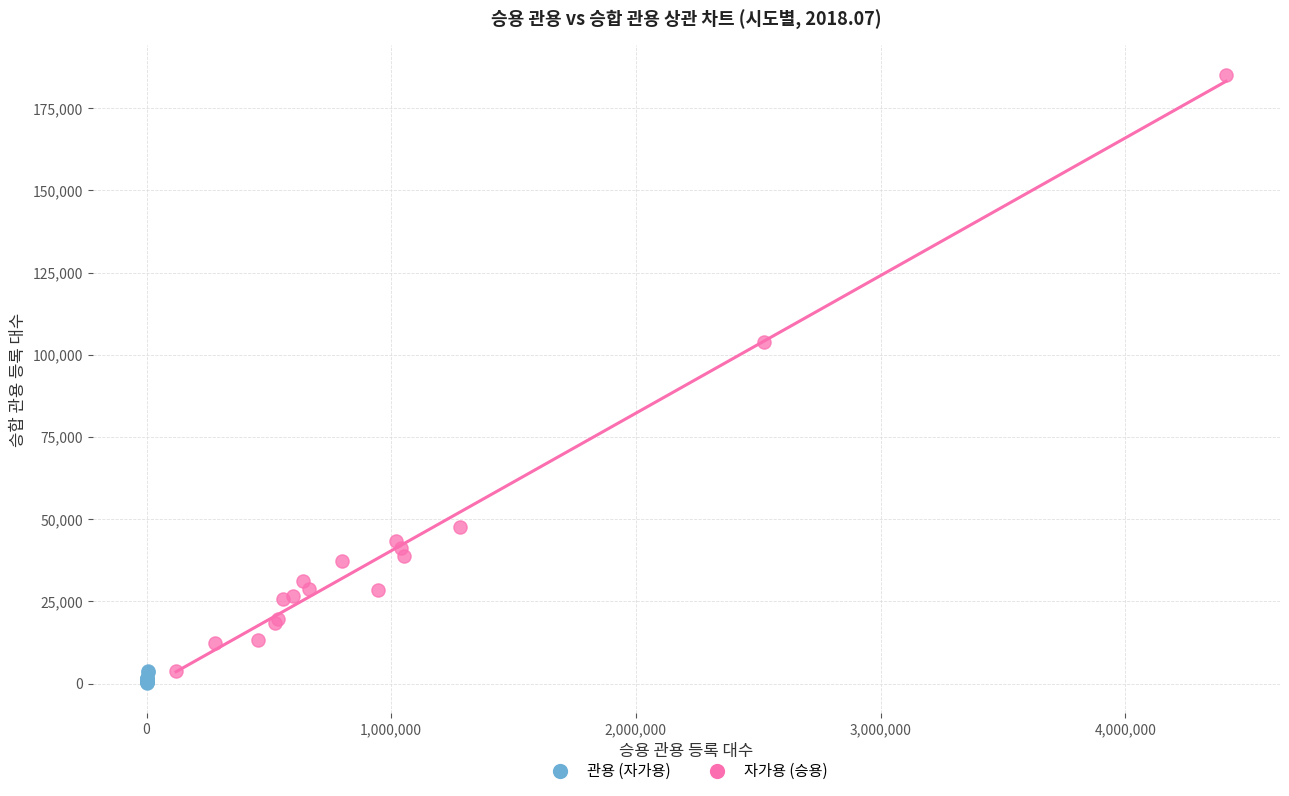

Which series has the largest Y range (max minus min)?

자가용 (승용)